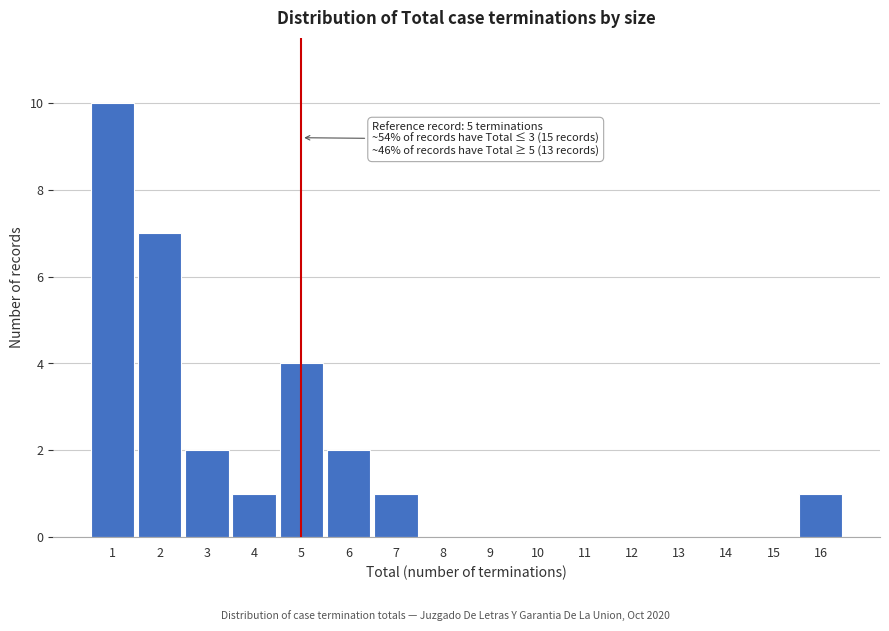

Over which range of the x-axis is the bar tallest?

0.5 to 1.5